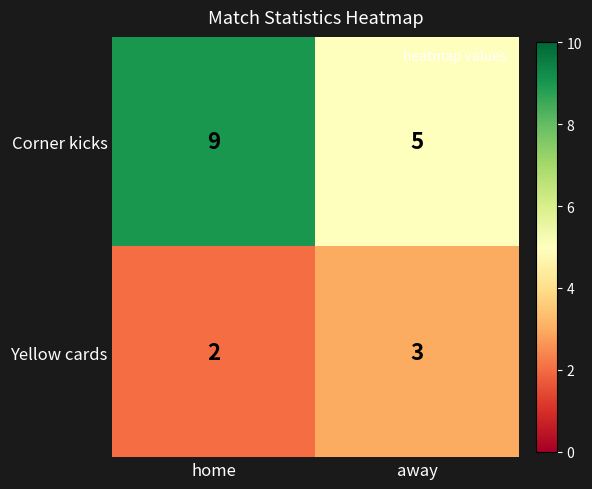

Which series has the largest range (max minus min)?

Corner kicks